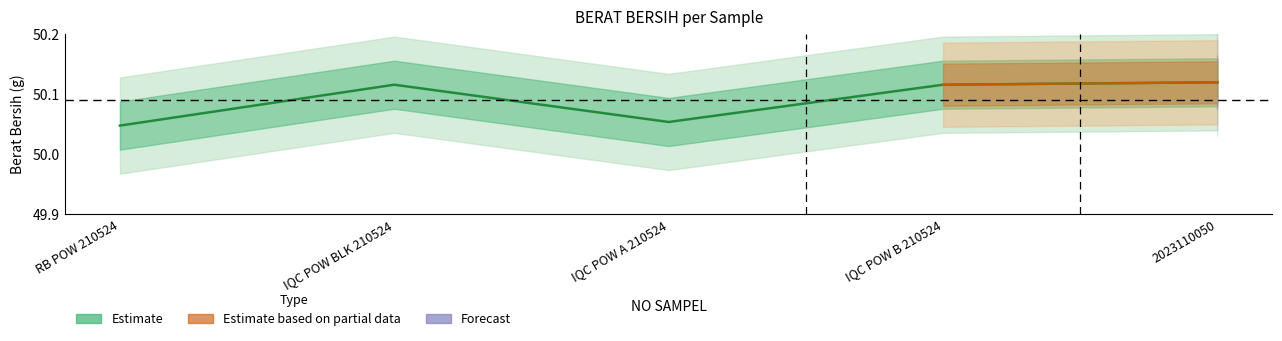

The chart shows a value of 50.1 at IQC POW BLK 210524. True or false?

True